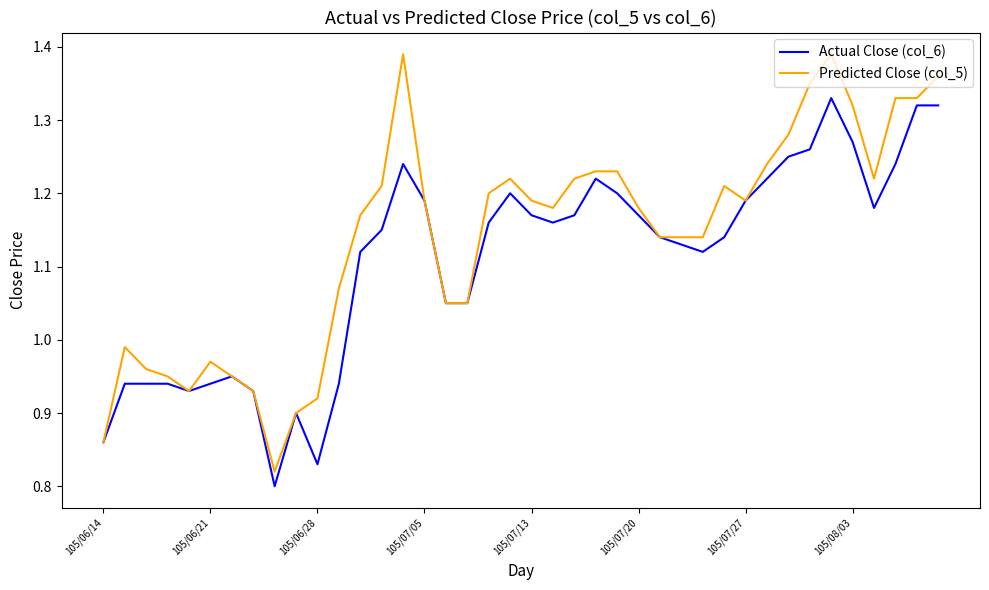

Does the chart have visible grid lines?

No